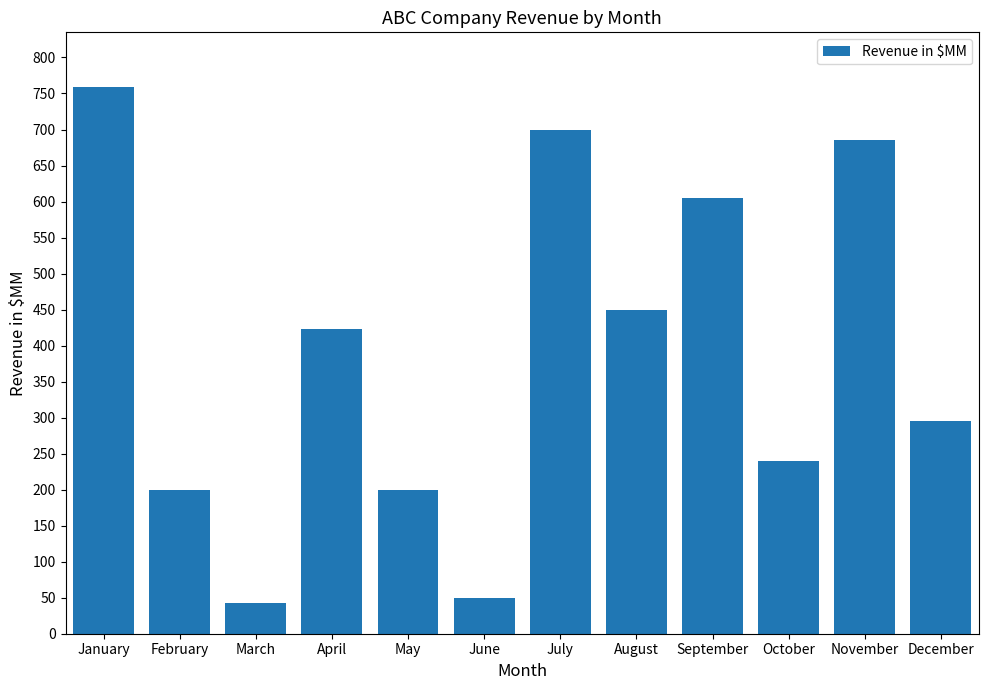

What is the smallest value displayed?

42